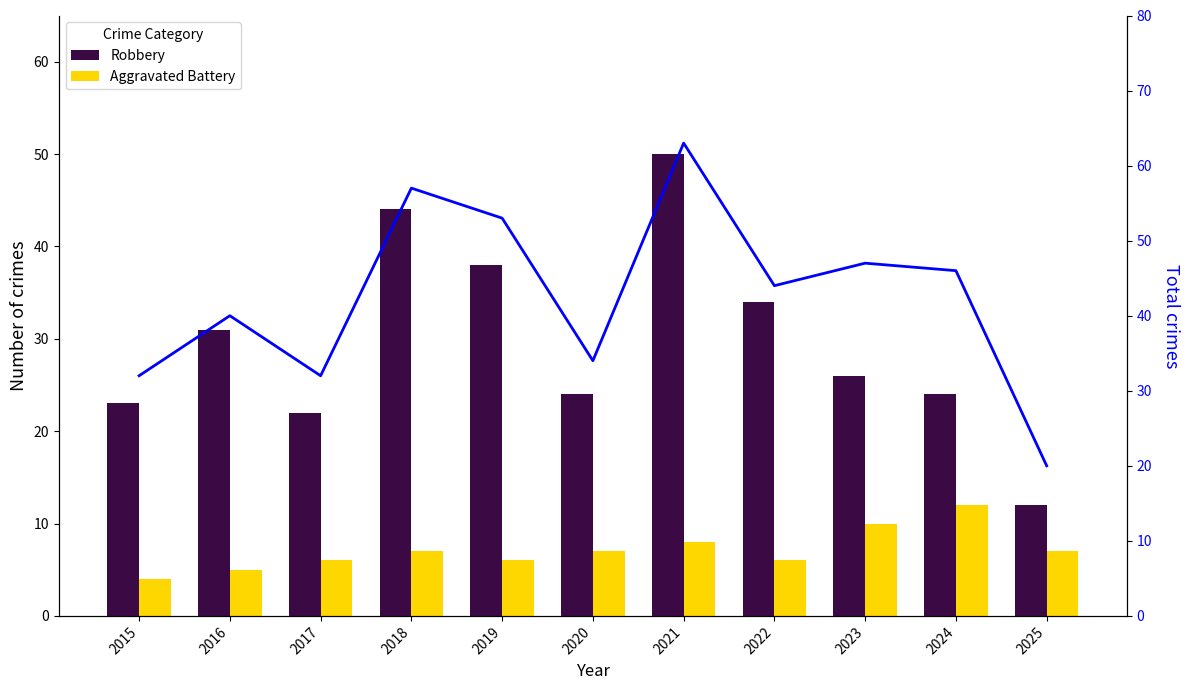

What is the spread (max minus min) of values at 2019?

47